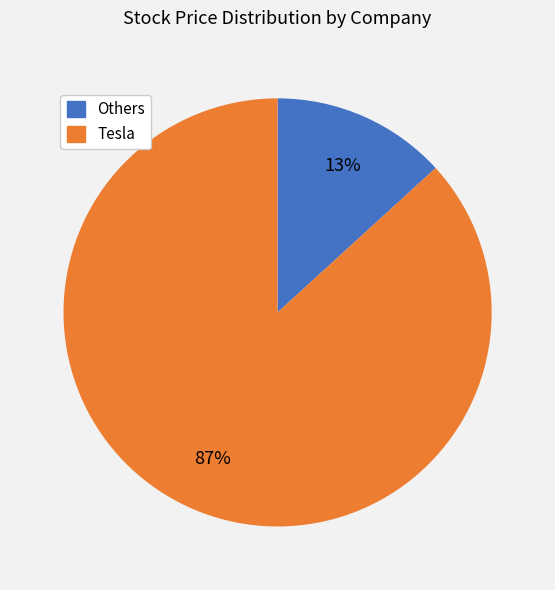

To the nearest percent, what is the average slice percentage?

50%